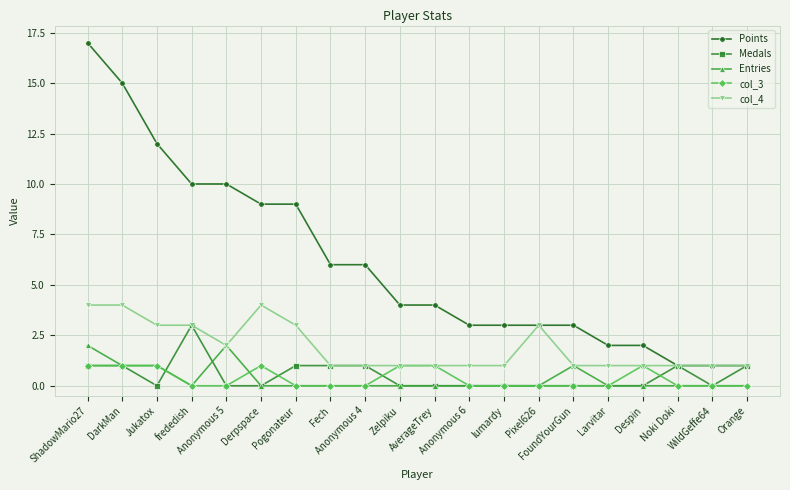

At how many categories does at least one series exceed 5?

9